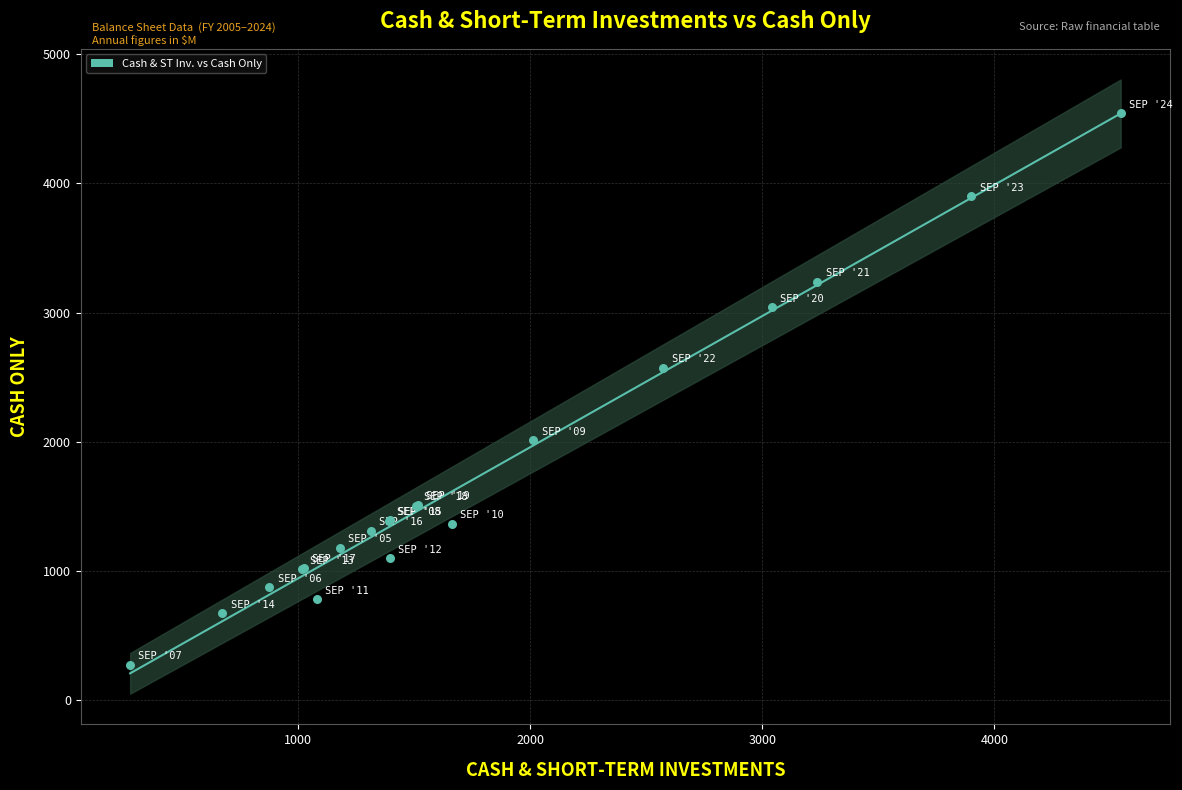

What Y value in the scatter plot is closest to 2409?

2572.9